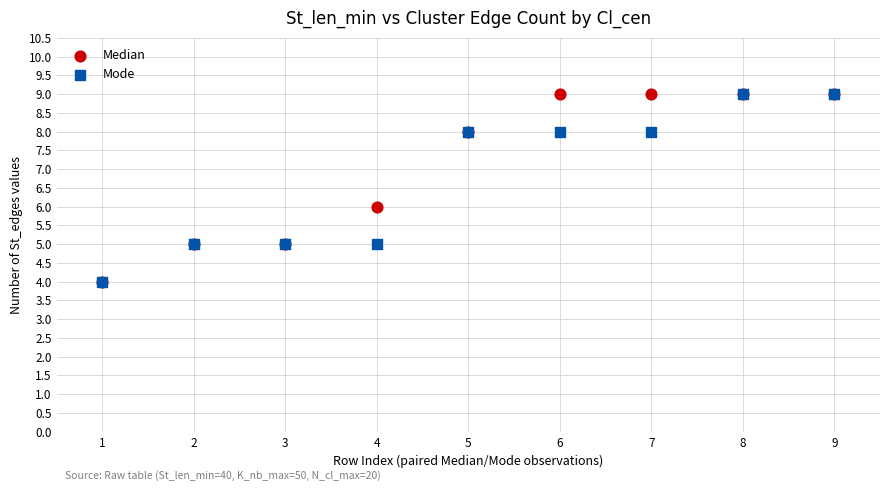

What are all the series names shown in the legend?

Median, Mode